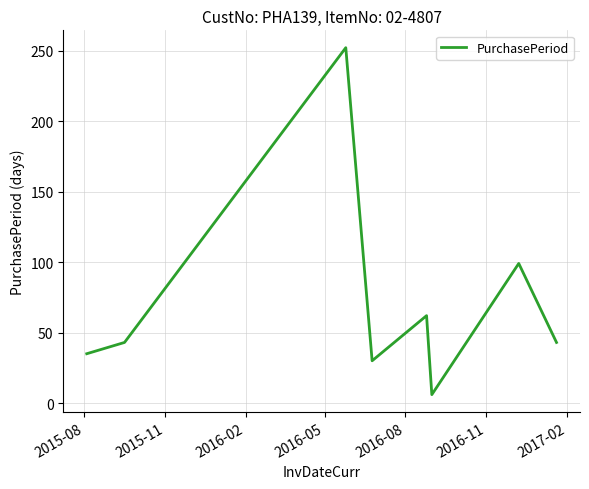

What is the minimum value shown in the chart?

6